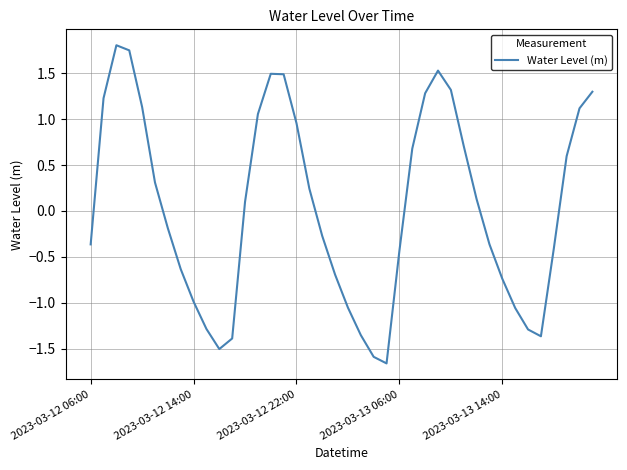

What is the maximum value shown in the chart?

1.8